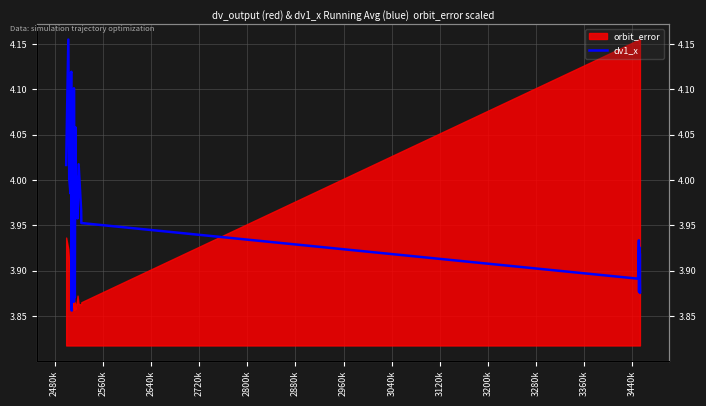

How many lines are shown in the chart?

1